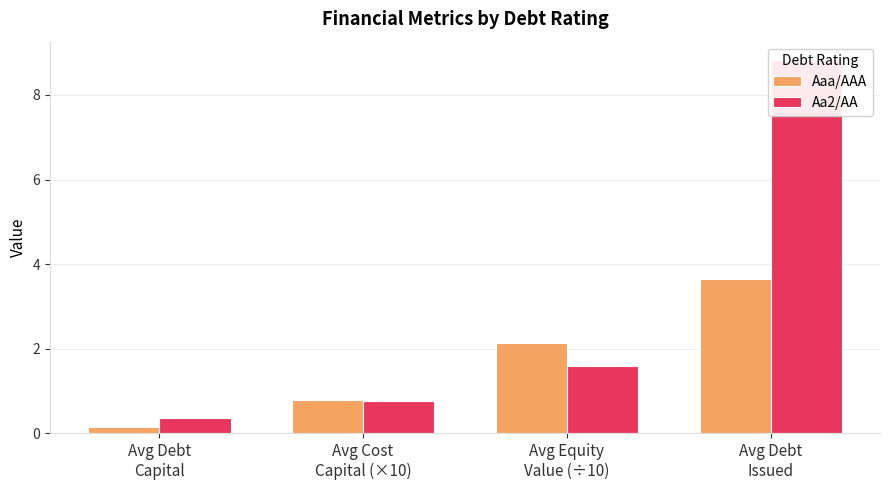

List the series in order of their overall mean, lowest first.

Aaa/AAA, Aa2/AA